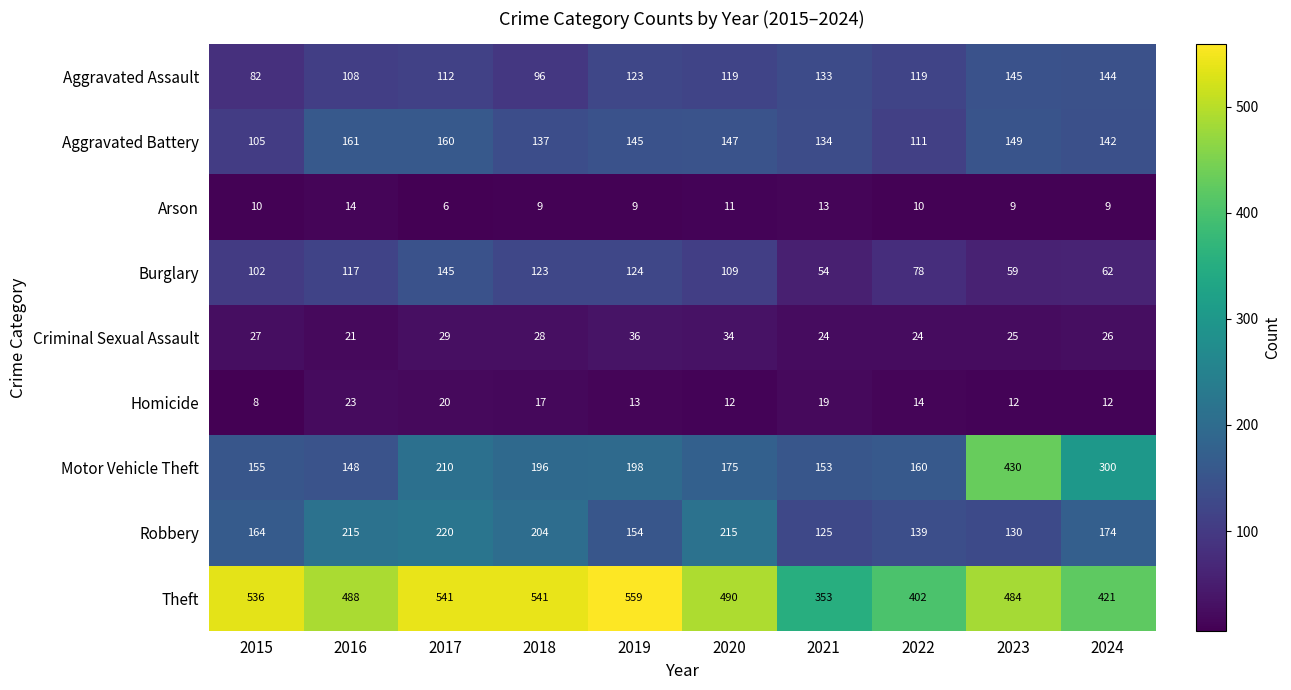

At which label does Homicide first exceed 14?

2016